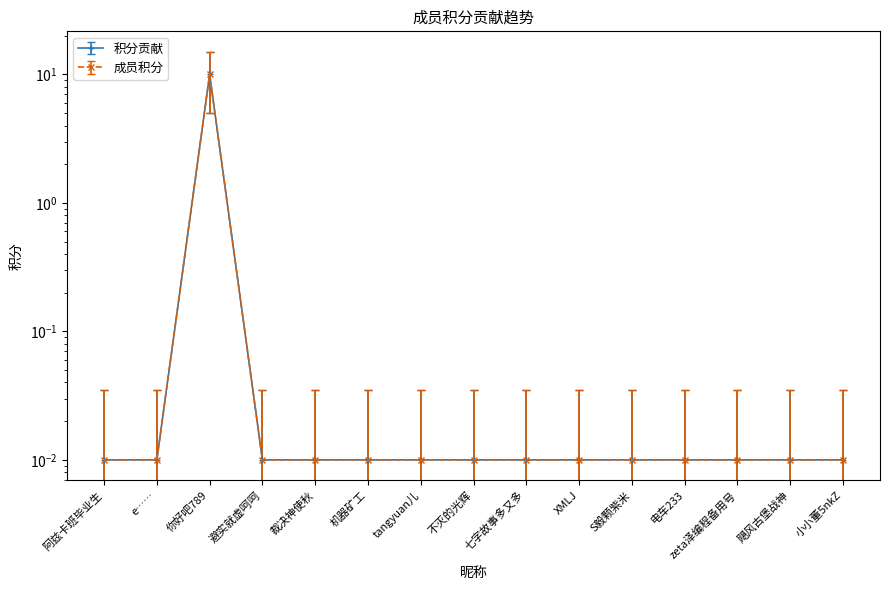

Is it true that 积分贡献 equals 0.0 at S毅颗紫米?

True